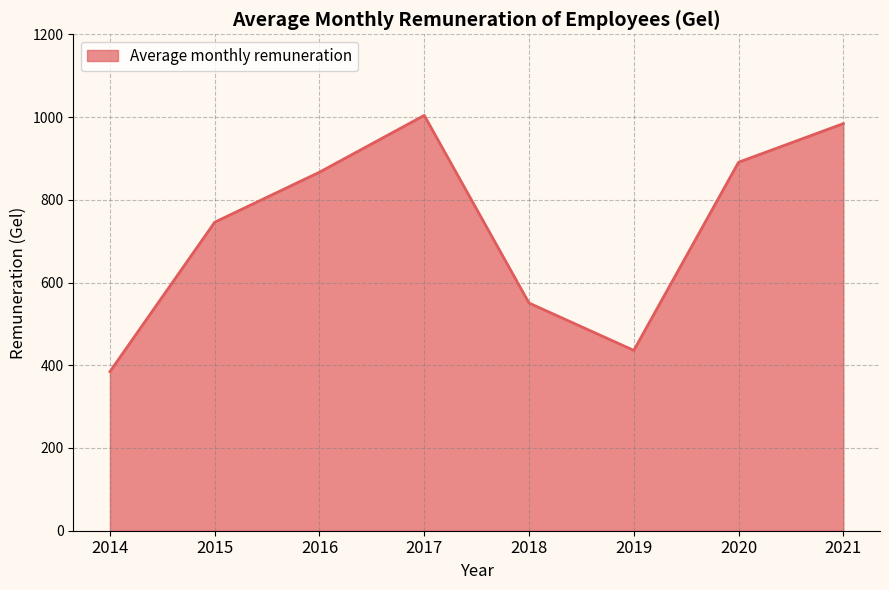

Read the value at 2014.

384.6